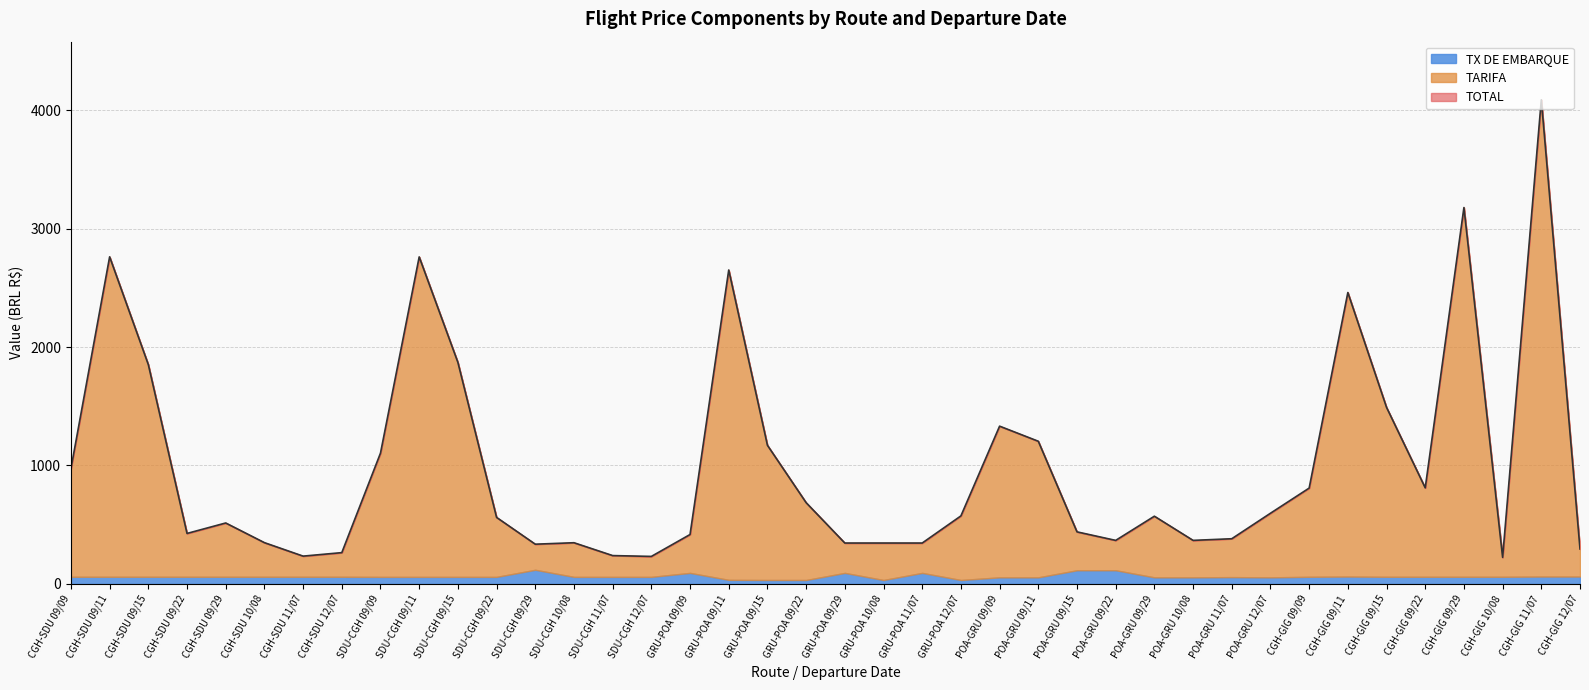

How many lines are shown in the chart?

3